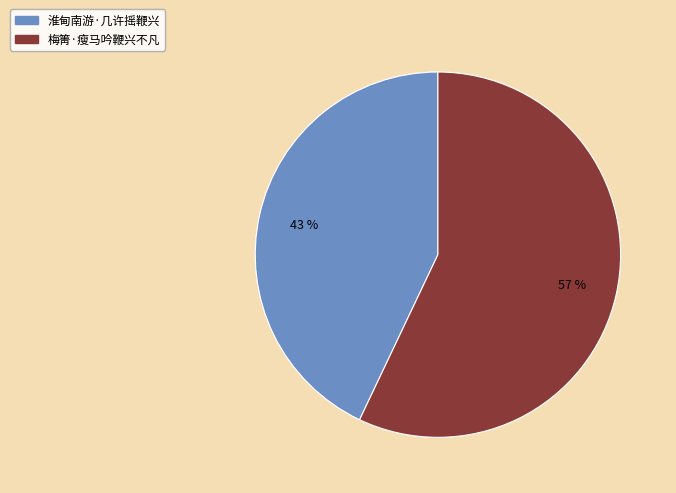

The 梅箐·瘦马吟鞭兴不凡 slice represents 65% of the pie. True or false?

False